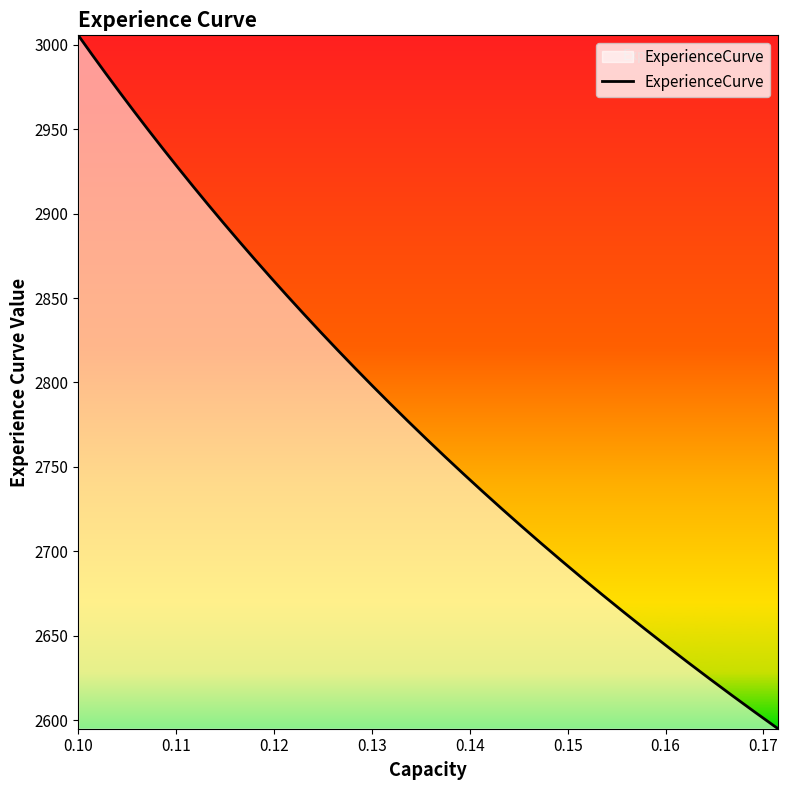

What is the difference between the maximum and minimum values?

410.5